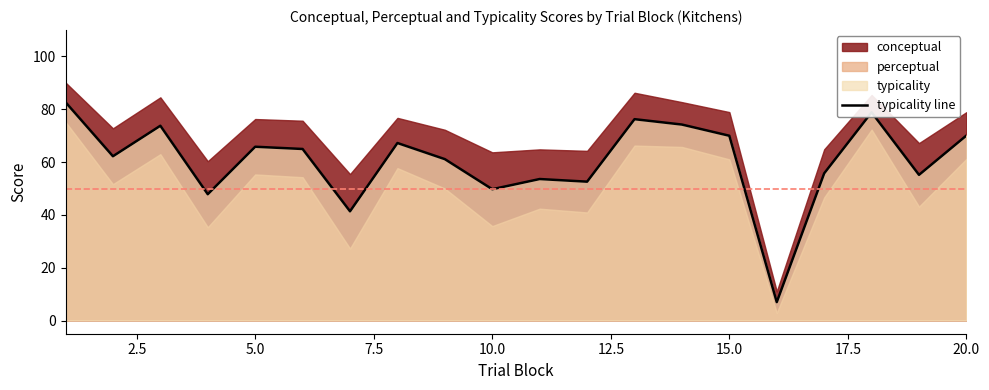

Is it true that typicality line equals 101.0 at 15.0?

False